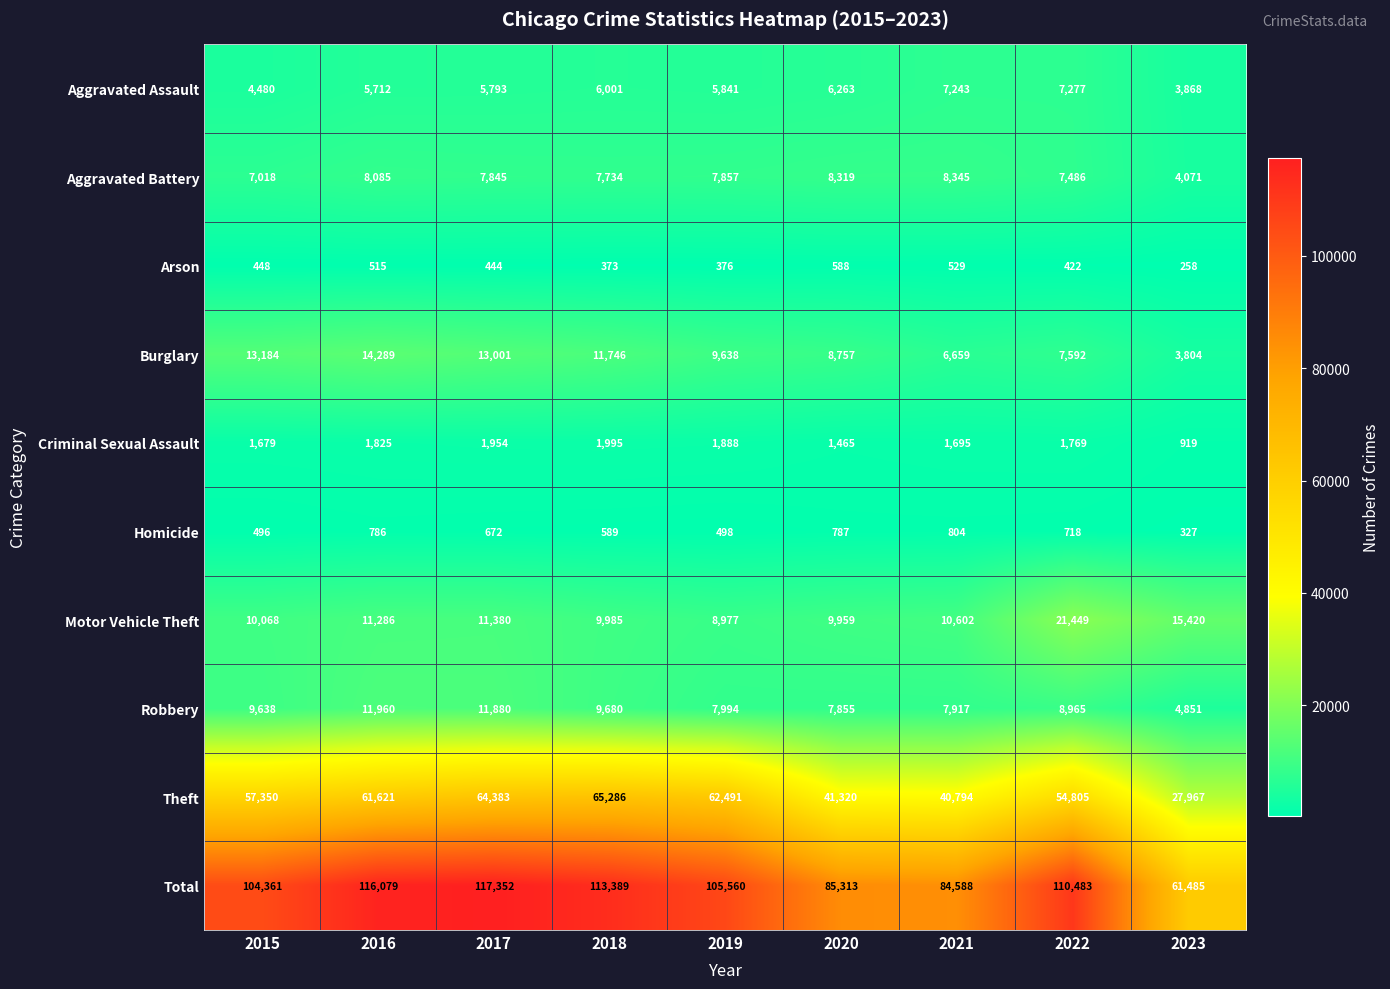

What is the maximum value for Aggravated Assault?

7277